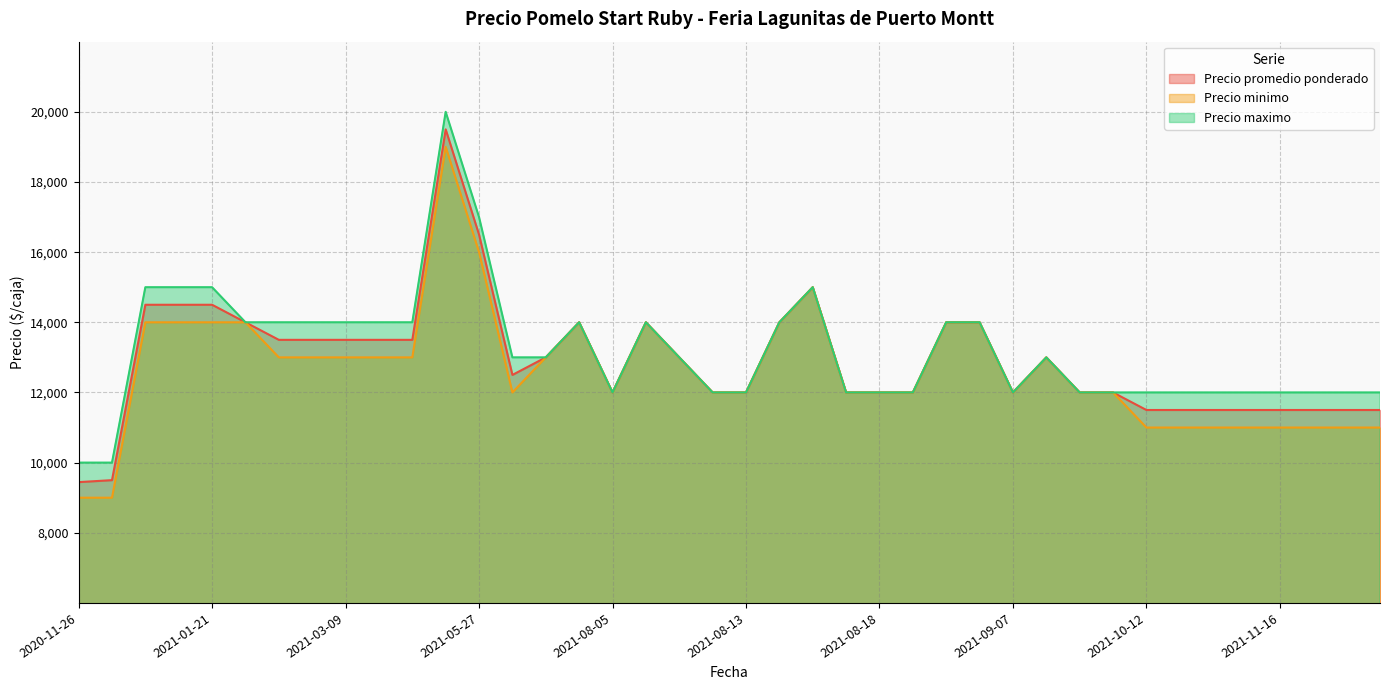

True or false: Precio promedio ponderado and Precio maximo cross at least once.

False